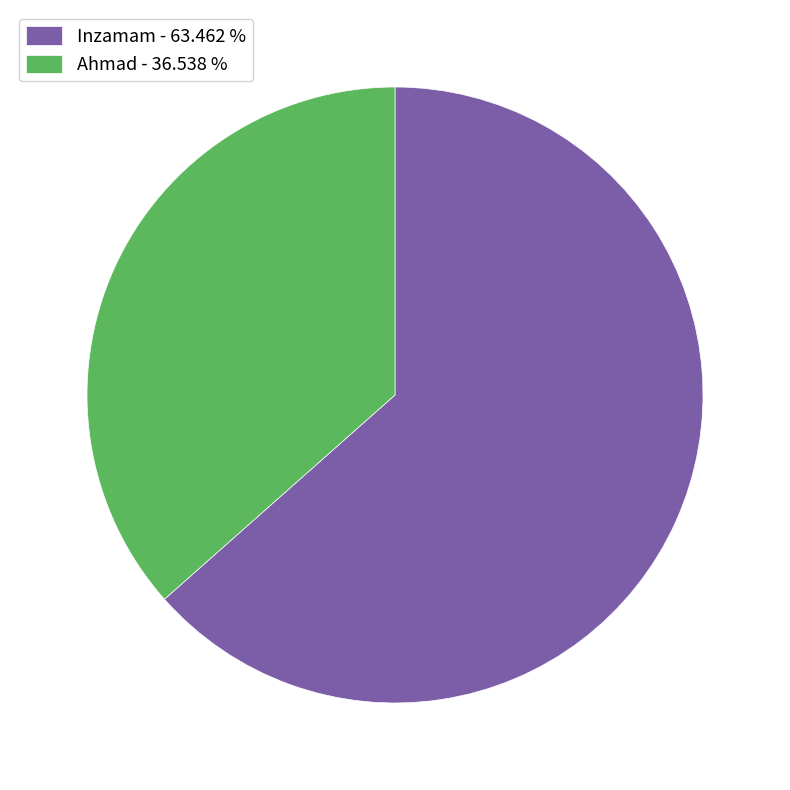

Which slice is the largest?

Inzamam